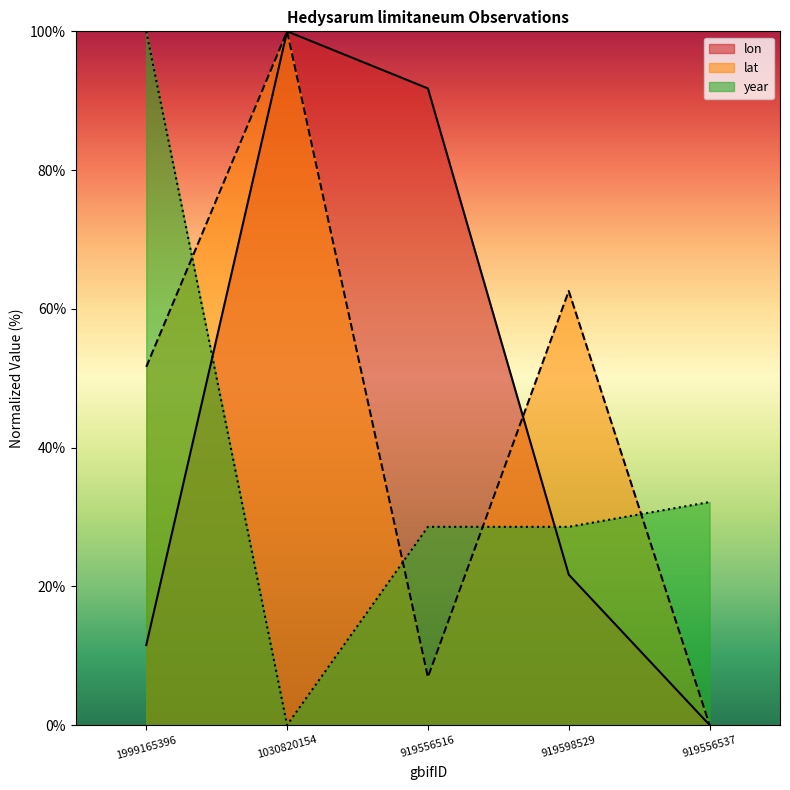

How many intersections are there between lat and year?

4